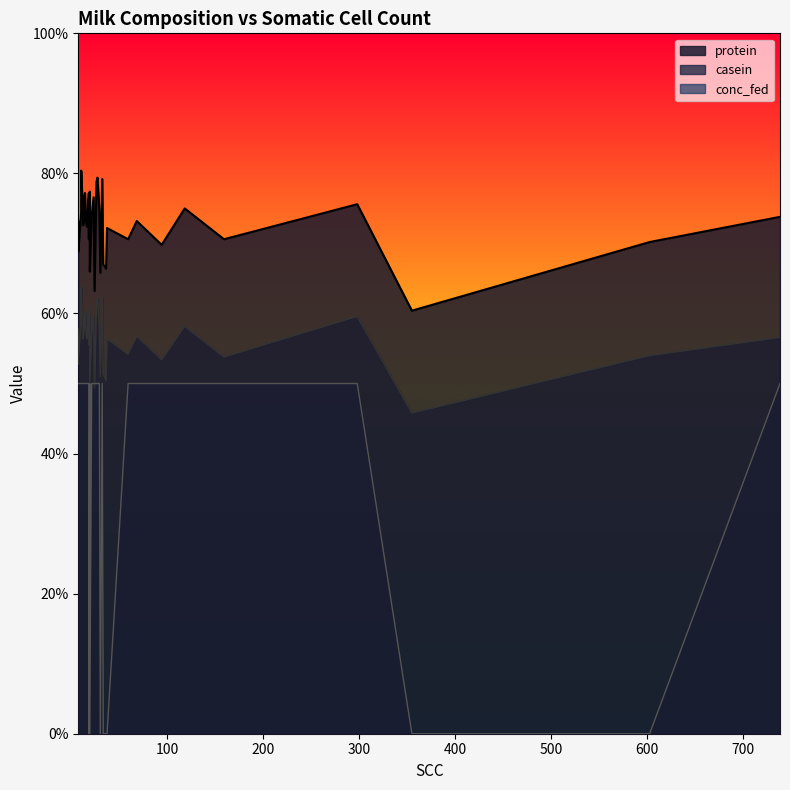

At 32, list the series in order from smallest to largest.

conc_fed, casein, protein